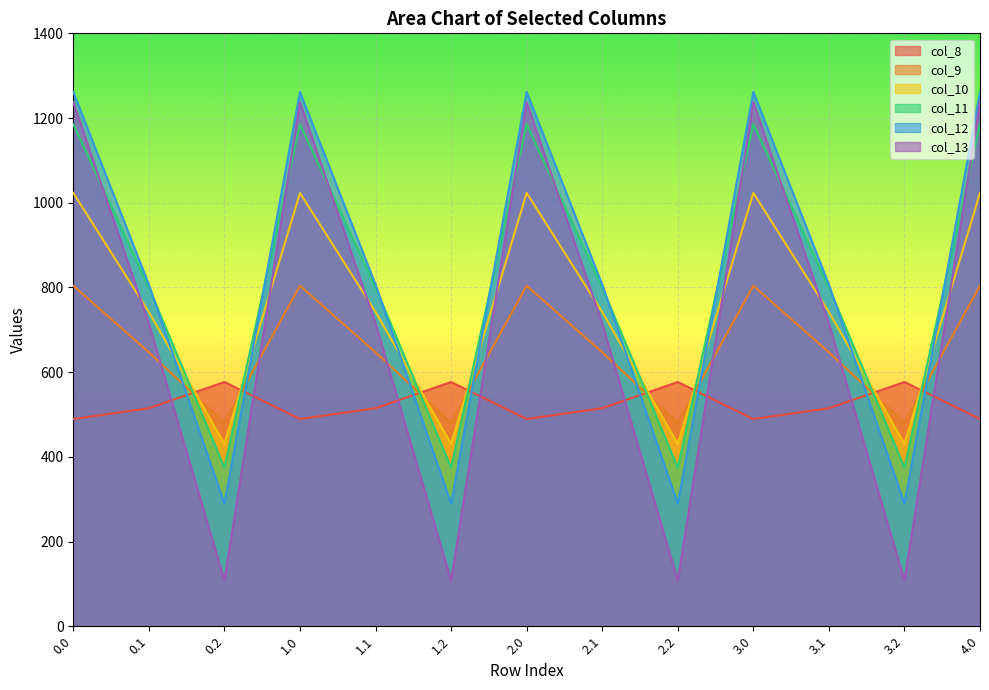

Does the chart display data point markers on the line(s)?

No